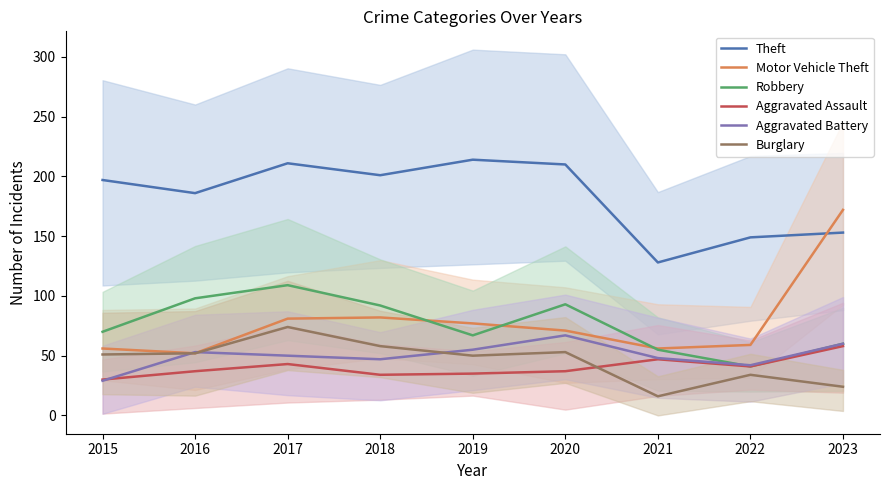

Which has a higher value, 2018 or 2021?

2018